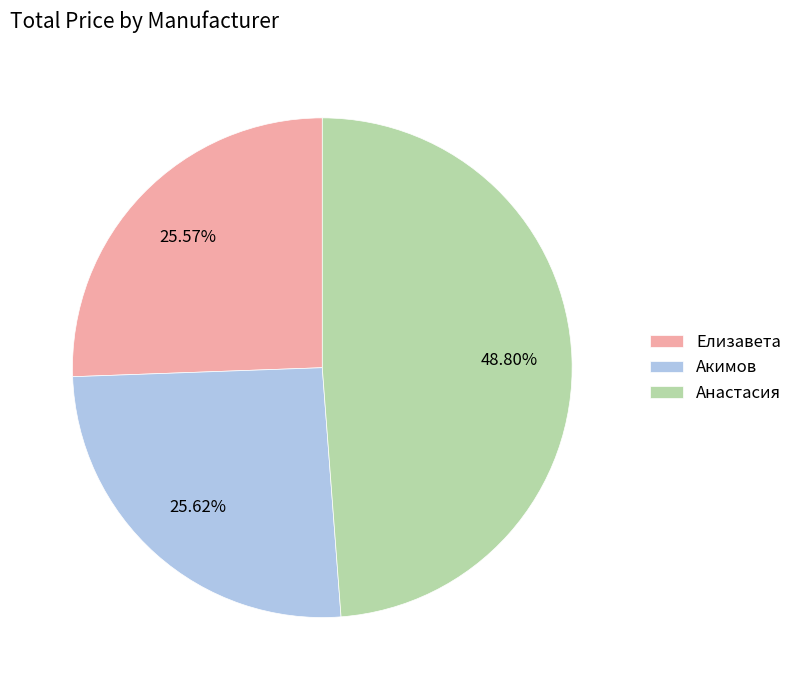

Approximately how many times larger is the value at Анастасия compared to Акимов?

1.9